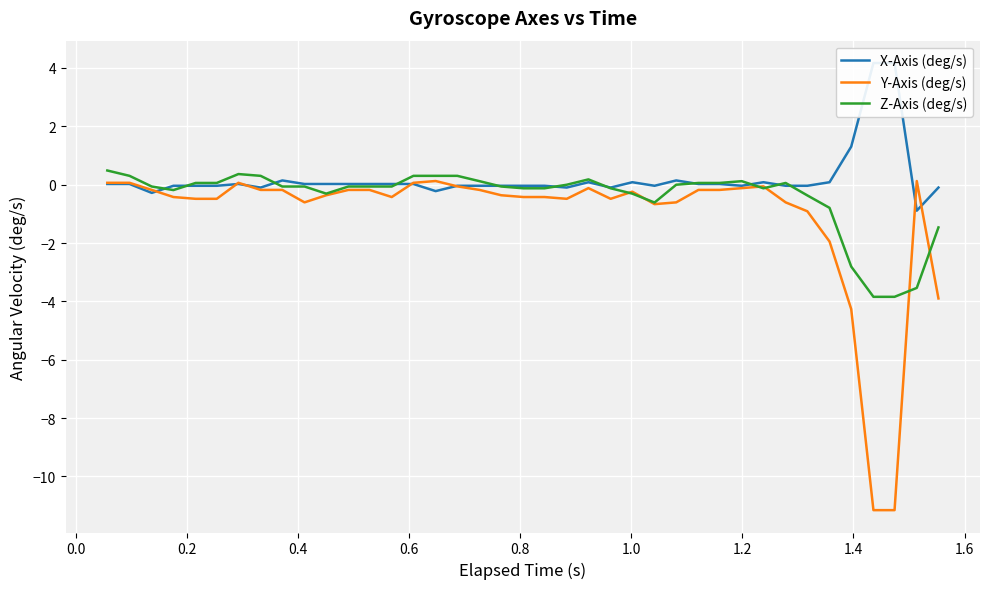

What is the minimum value for Z-Axis (deg/s)?

-3.8